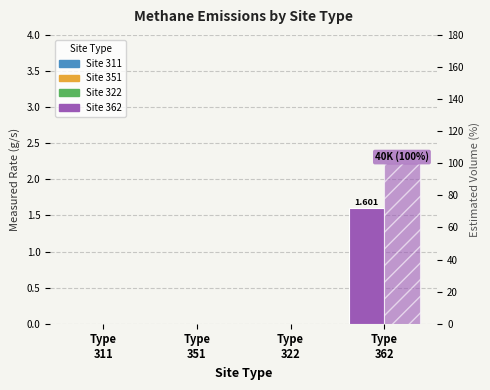

Reading left to right, transcribe all the data shown in this chart.

Measured Rate (g/s): Type
311=0.0	Type
351=0.0	Type
322=0.0	Type
362=1.6
Estimated Volume (%): Type
311=0.0	Type
351=0.0	Type
322=0.0	Type
362=100.0